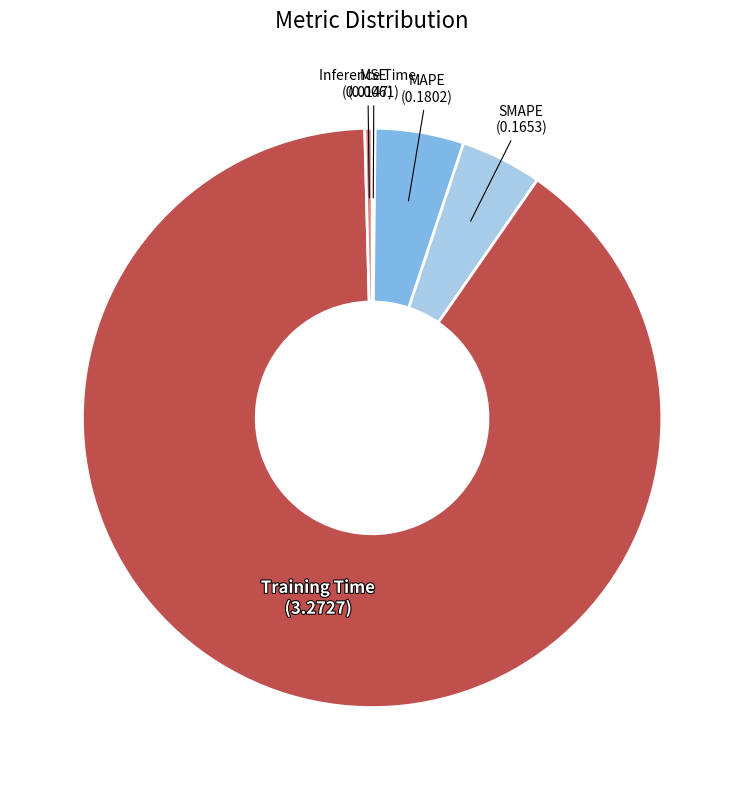

Is there any slice that represents more than half of the pie?

Yes